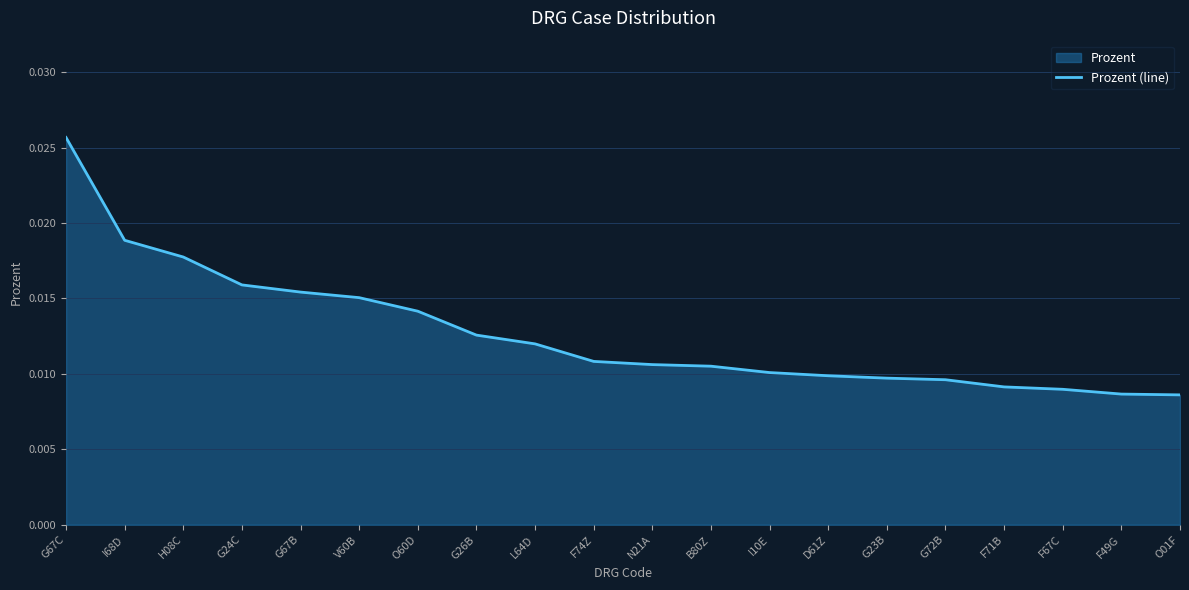

At which category does the chart reach its peak across all series?

G67C